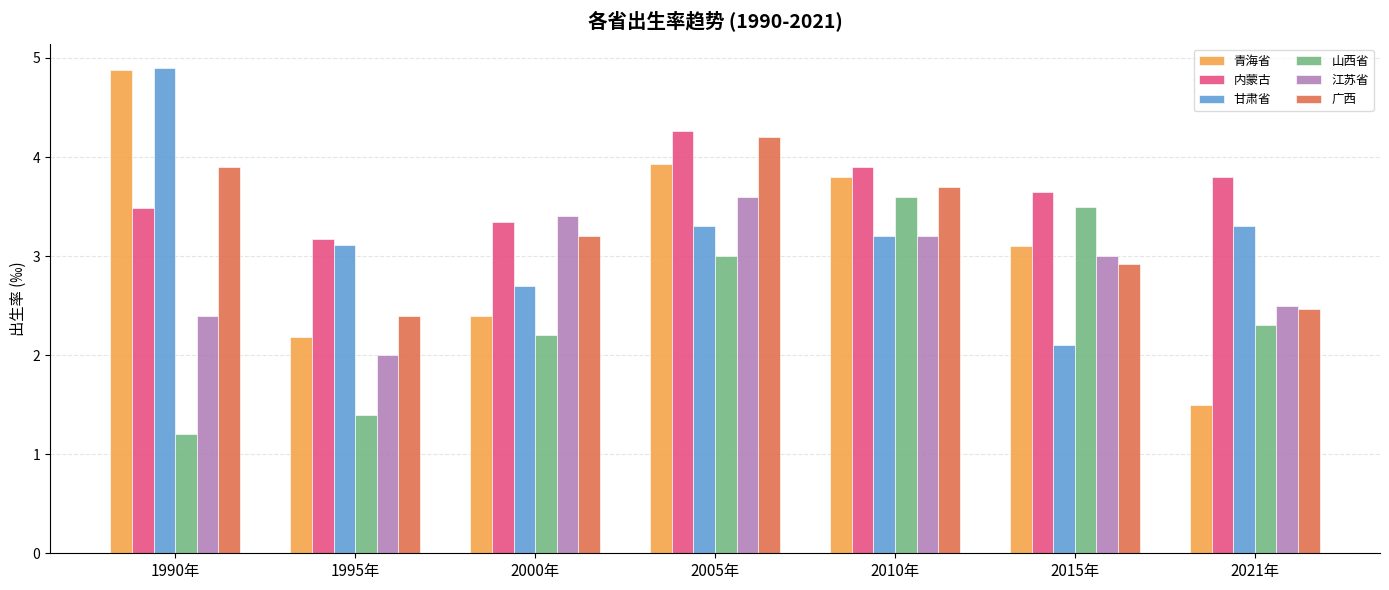

What is the sum of the 内蒙古 values at 2021年 and 2000年?

7.1